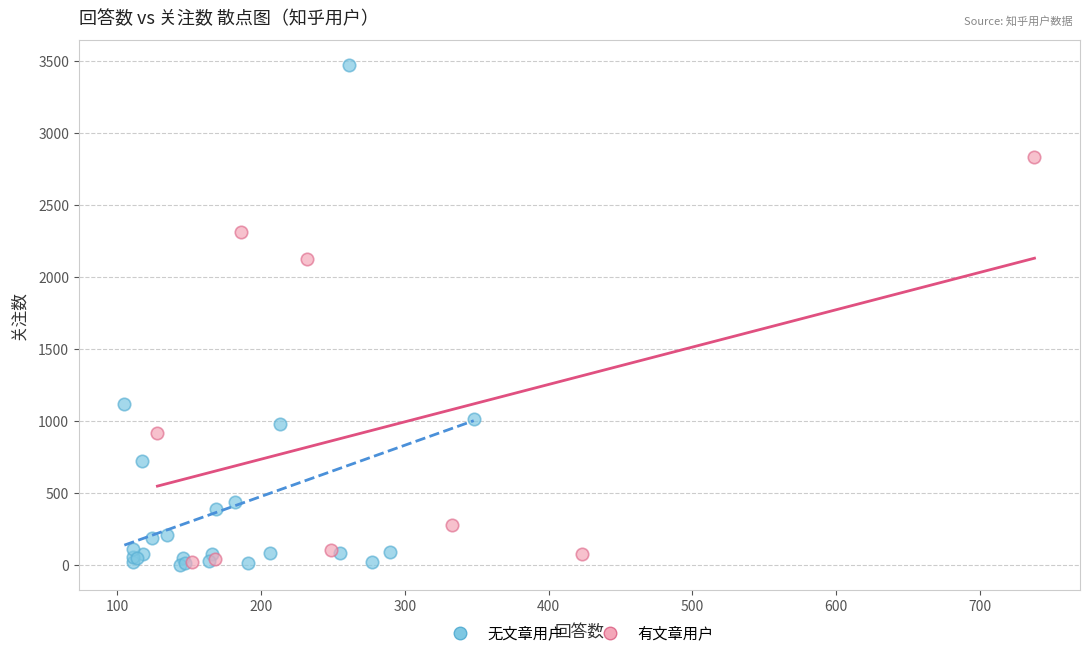

Which series reaches the maximum Y coordinate?

无文章用户